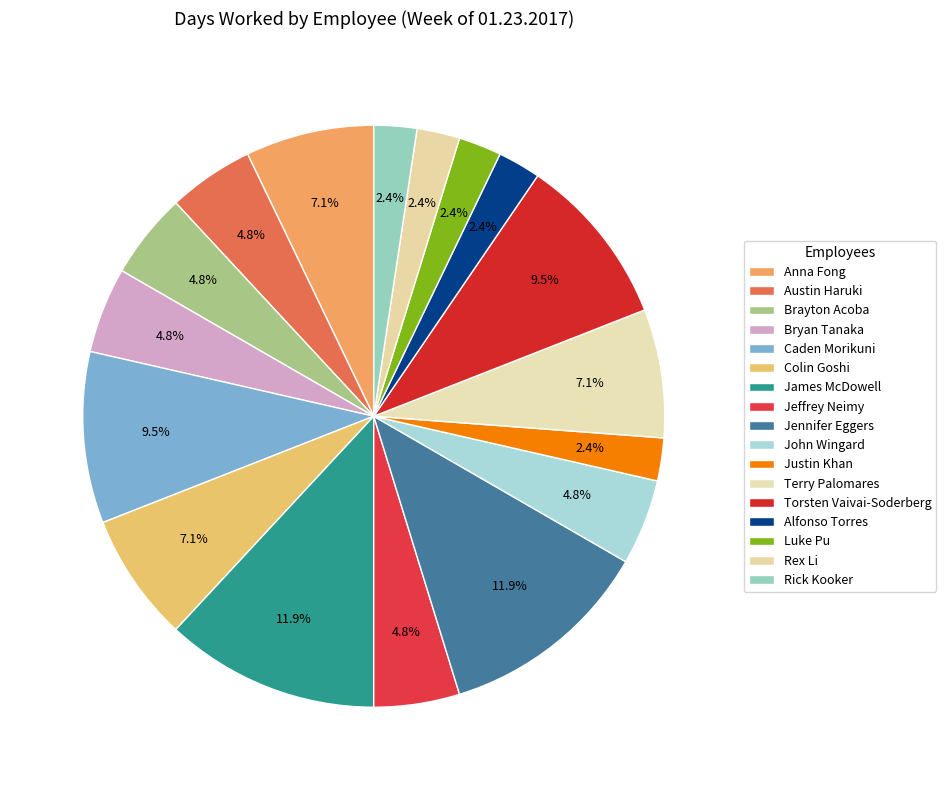

How many slices are in this pie chart?

17